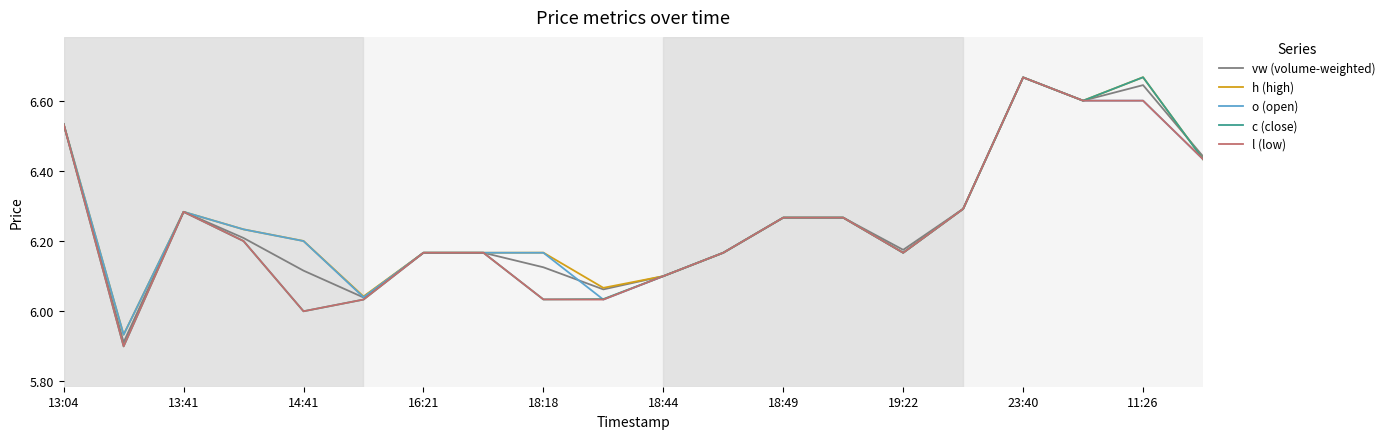

Which series has the widest spread of values?

c (close)